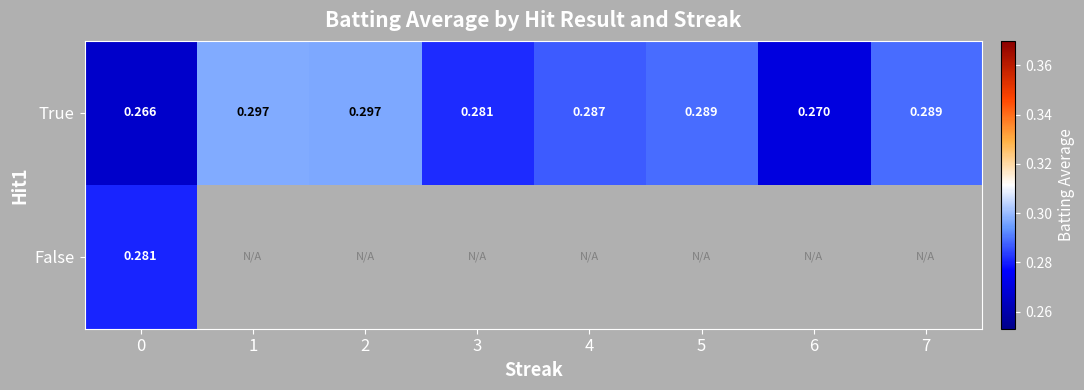

How many distinct data groups are displayed?

2